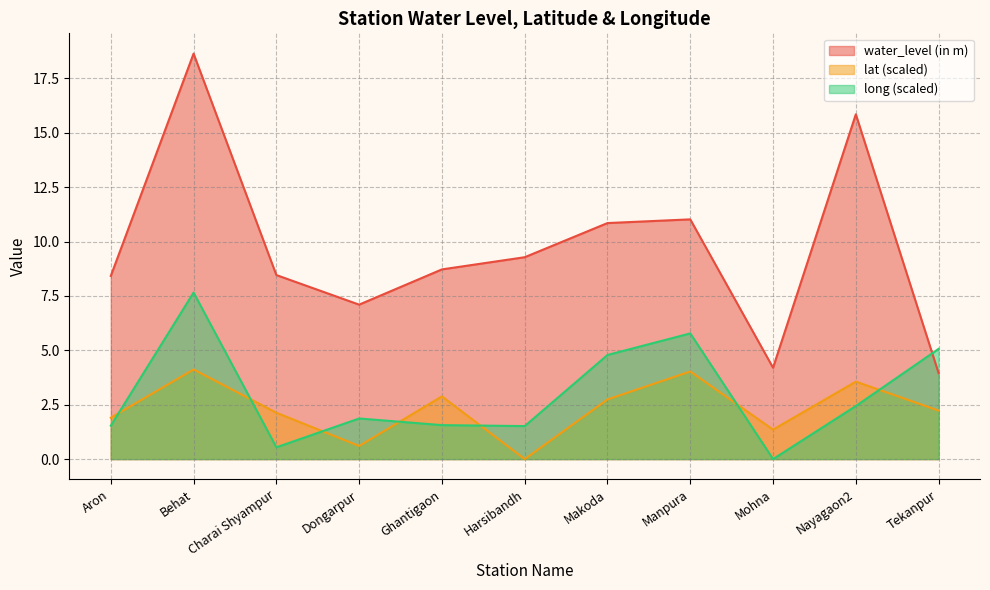

True or false: water_level (in m) has a value of 11.0 at Manpura.

True